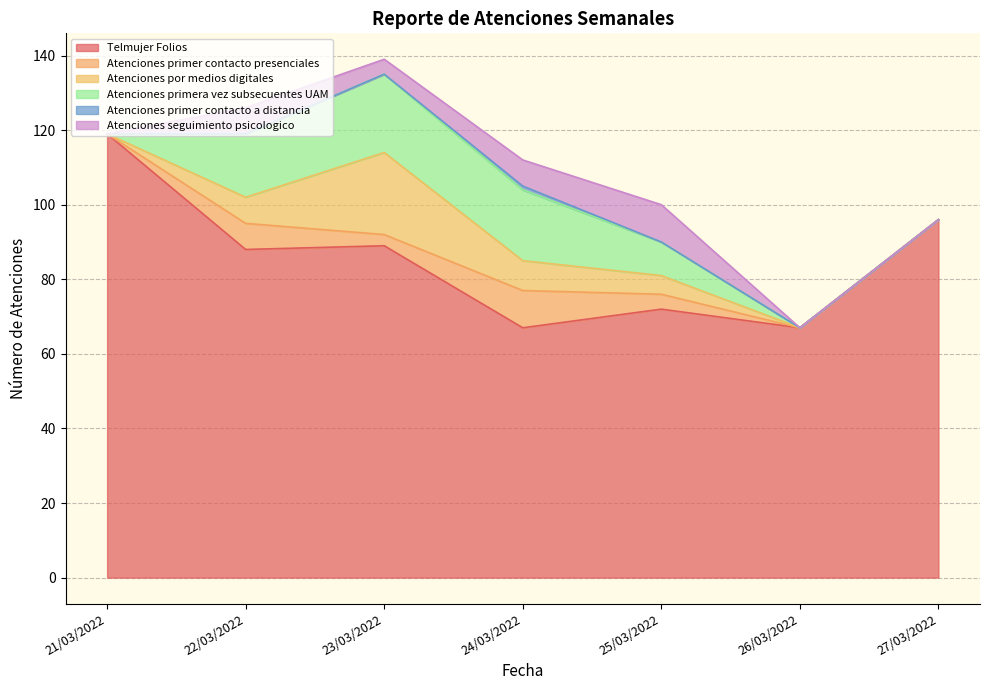

What is the greatest value displayed?

119